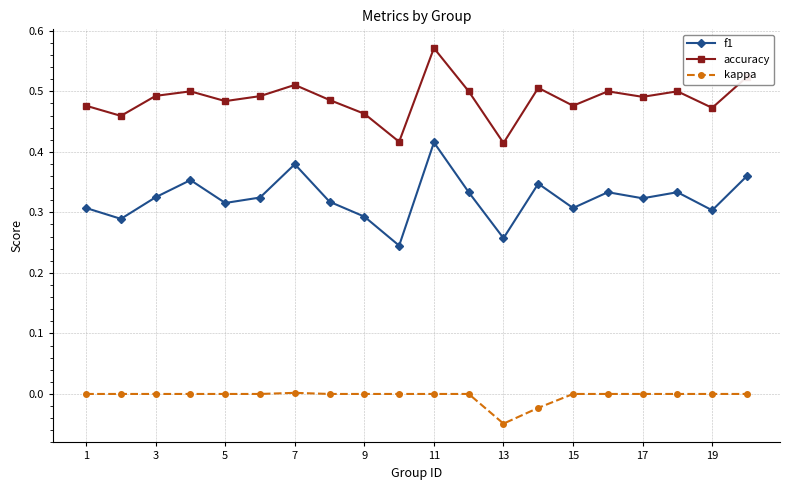

True or false: accuracy and kappa intersect in this chart.

False